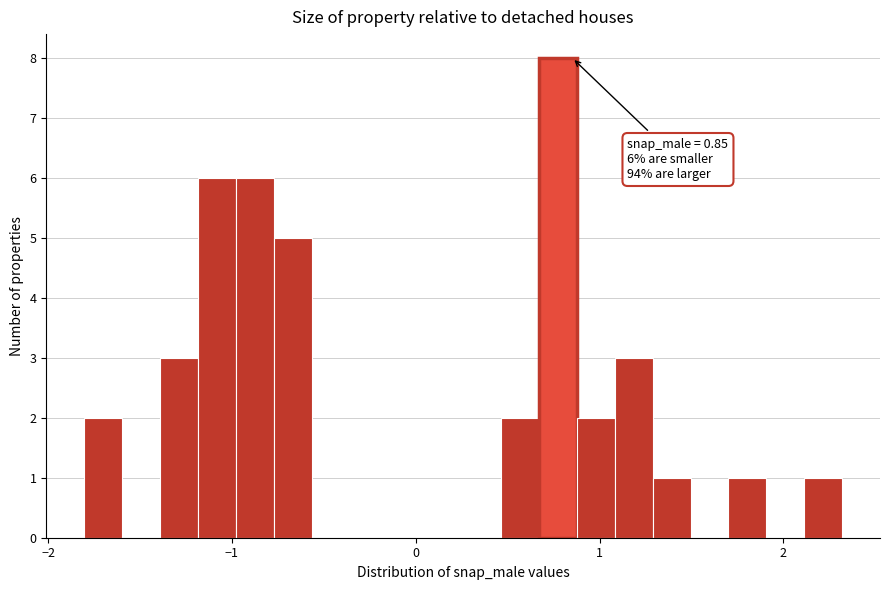

Read against the x-axis, roughly where is the centre of the tallest bar?

0.8